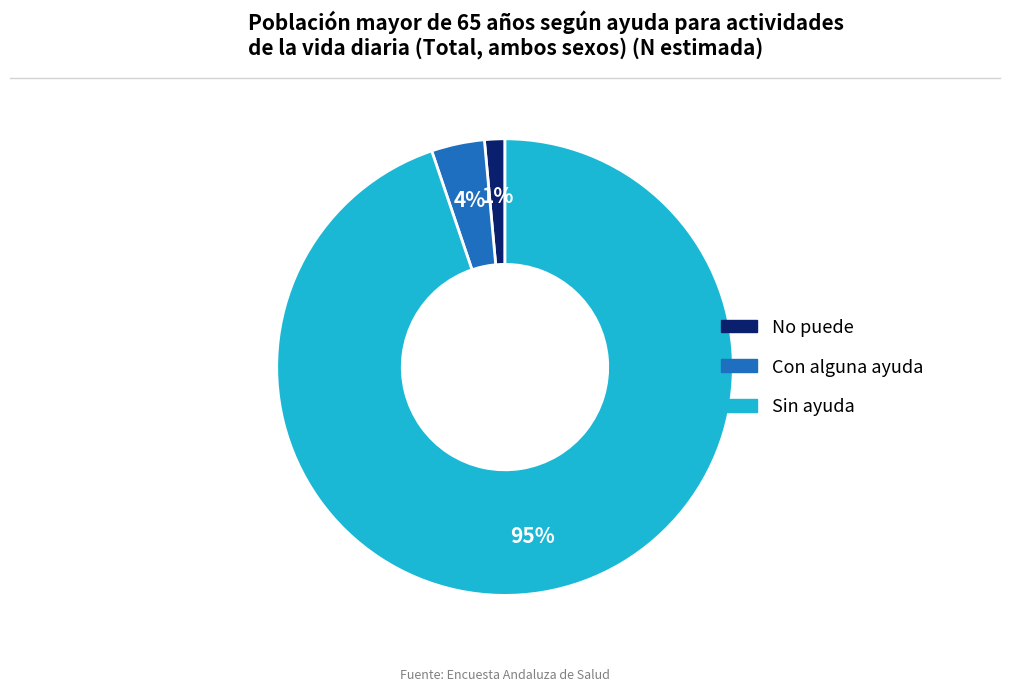

Is the sum of Con alguna ayuda and No puede greater than half?

No